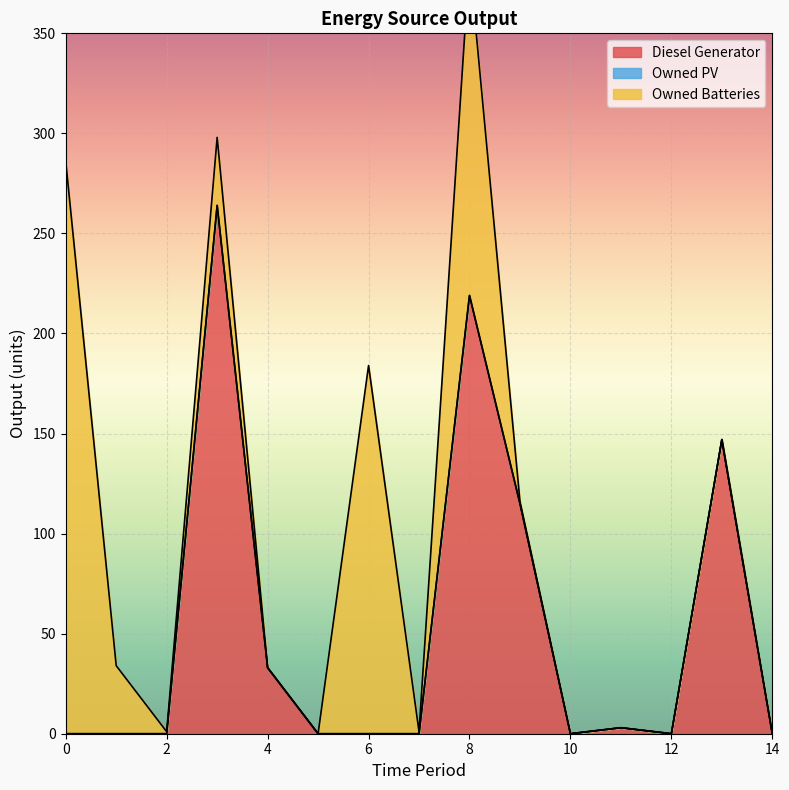

How many interior local peaks does the Owned Batteries series have?

3